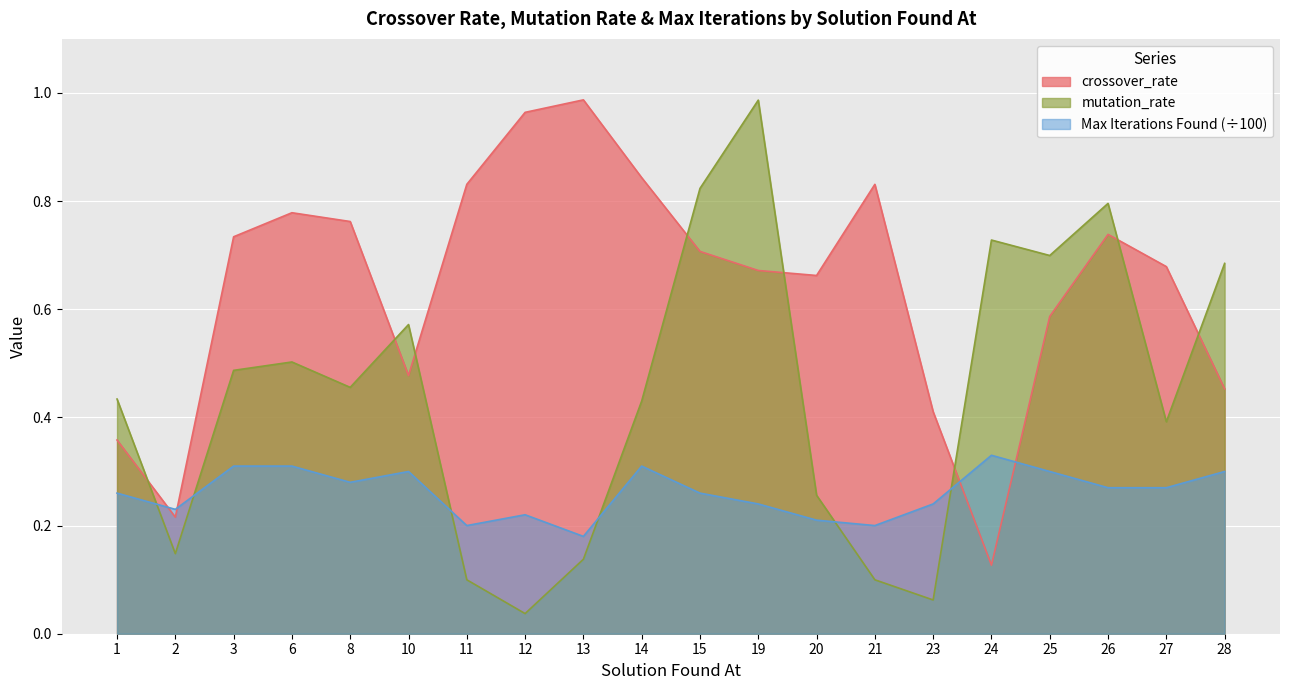

Which has a higher value, 1 or 13?

13